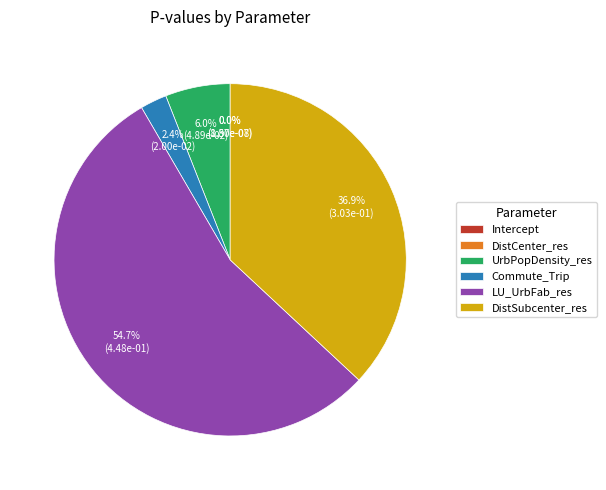

What is the largest slice in the pie chart?

LU_UrbFab_res